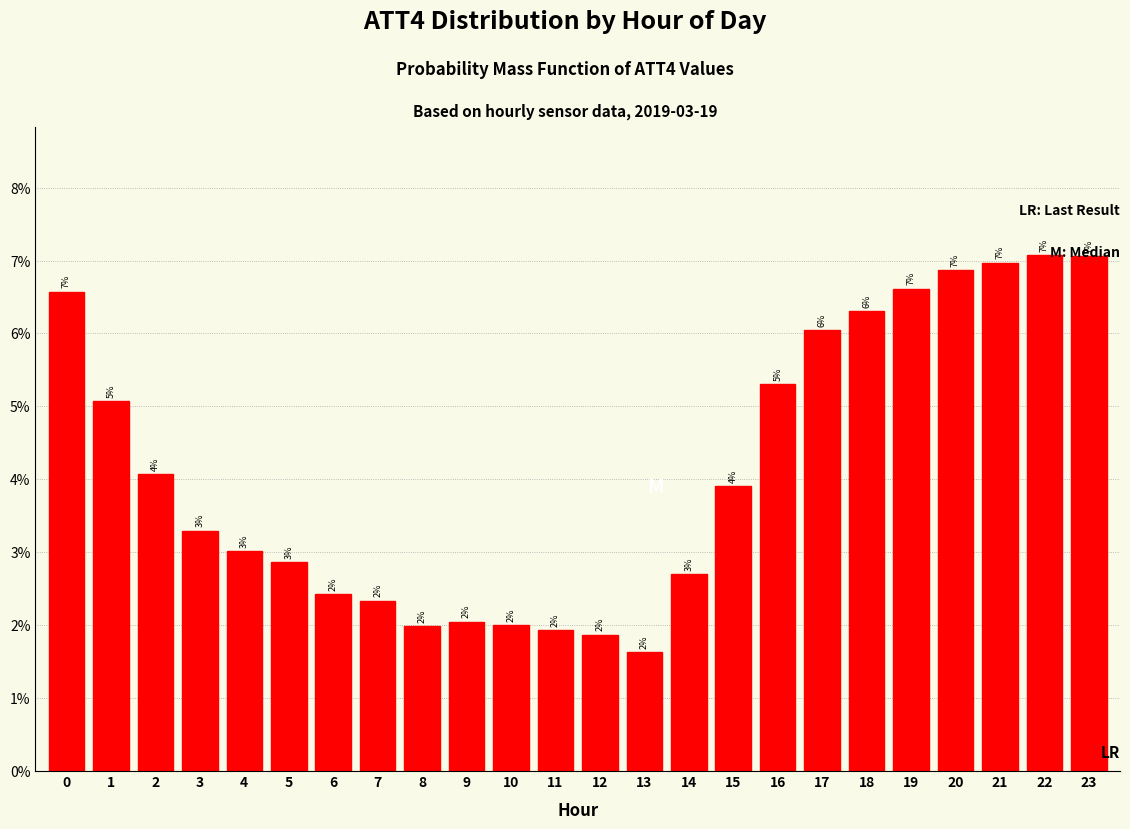

What is the average value?

4.2